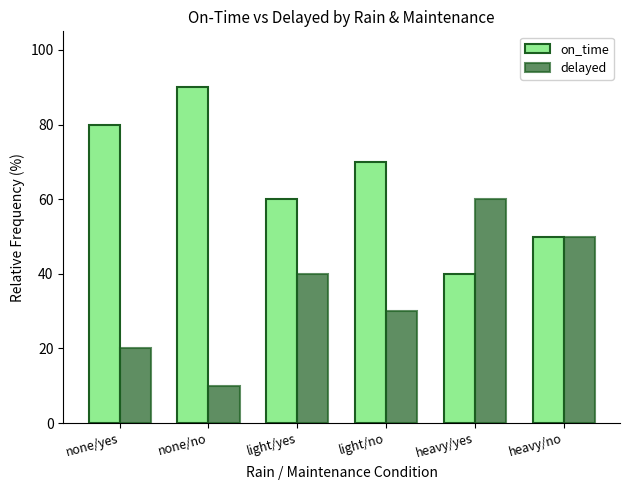

What are all the series names shown in the legend?

on_time, delayed